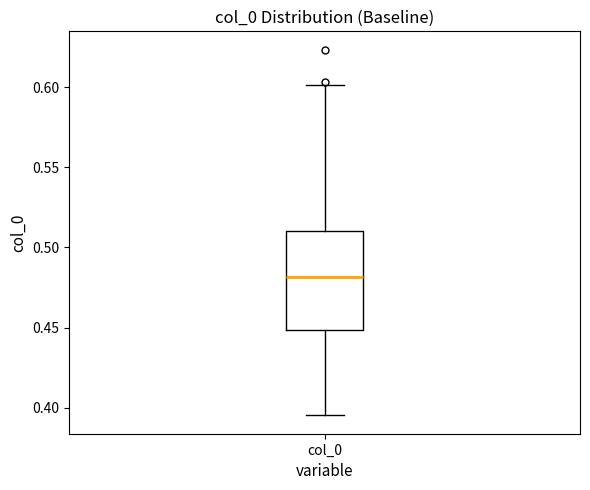

Where is the upper edge of the box for col_0 on the y-axis? The values are not printed on the chart, so give them approximately, as read against the axis.

0.510